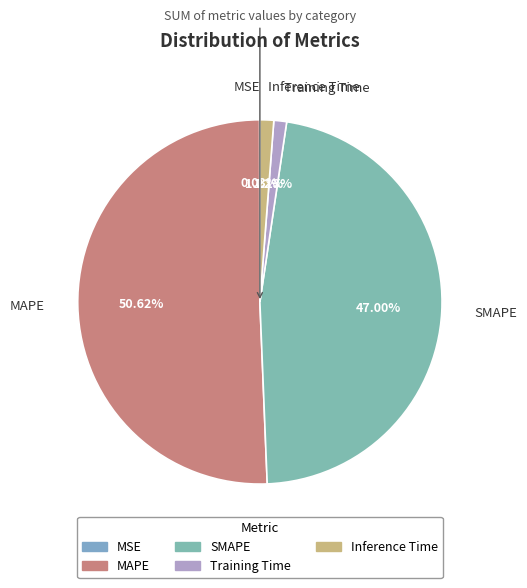

To the nearest percent, what percentage of the pie is Training Time?

1%